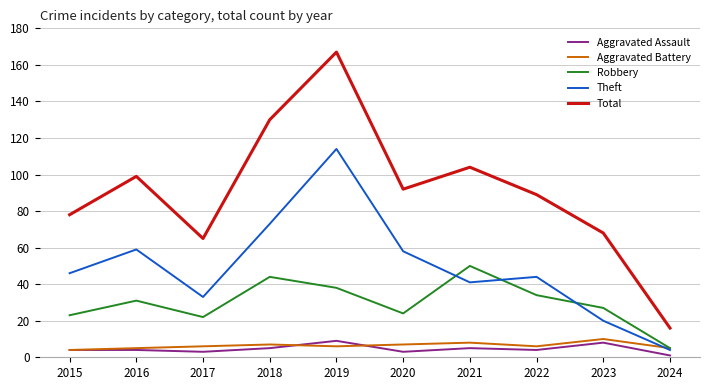

True or false: Robbery and Aggravated Assault cross at least once.

False